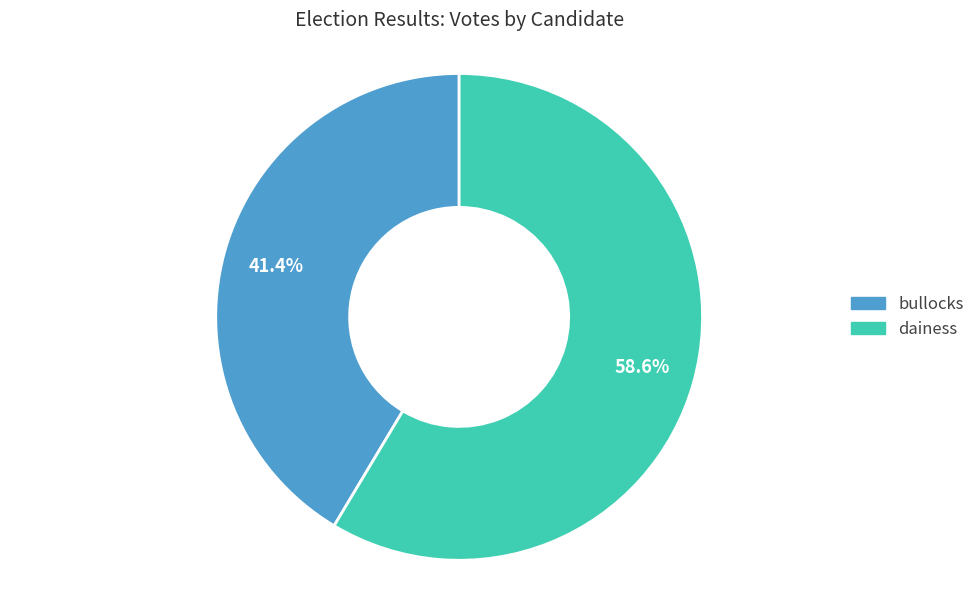

Which slice is the smallest?

bullocks